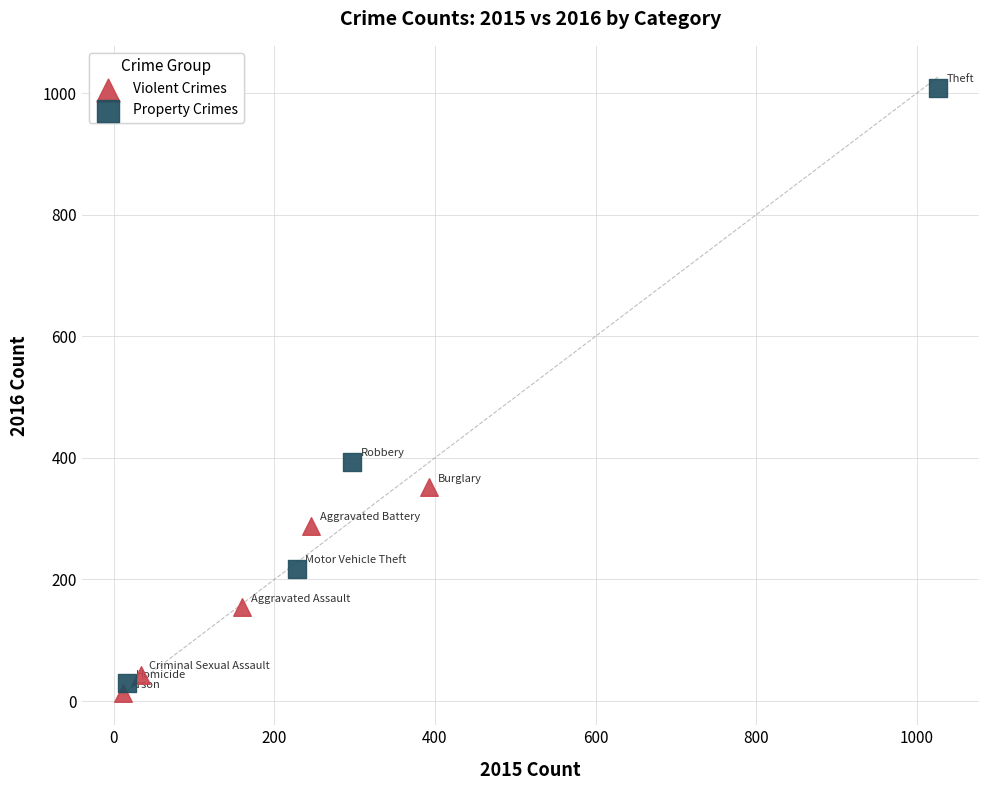

Which series has the largest Y range (max minus min)?

Property Crimes